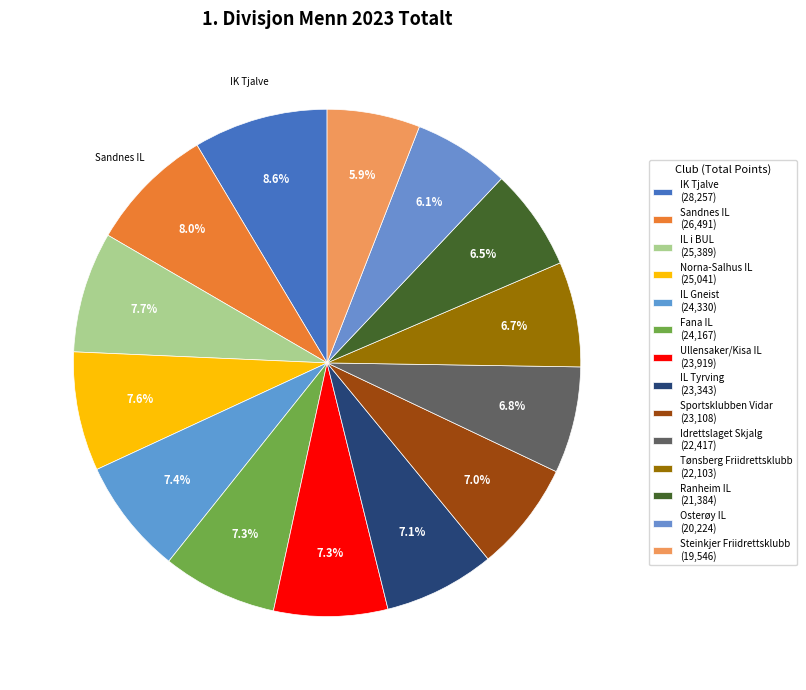

How many segments does this pie chart have?

14